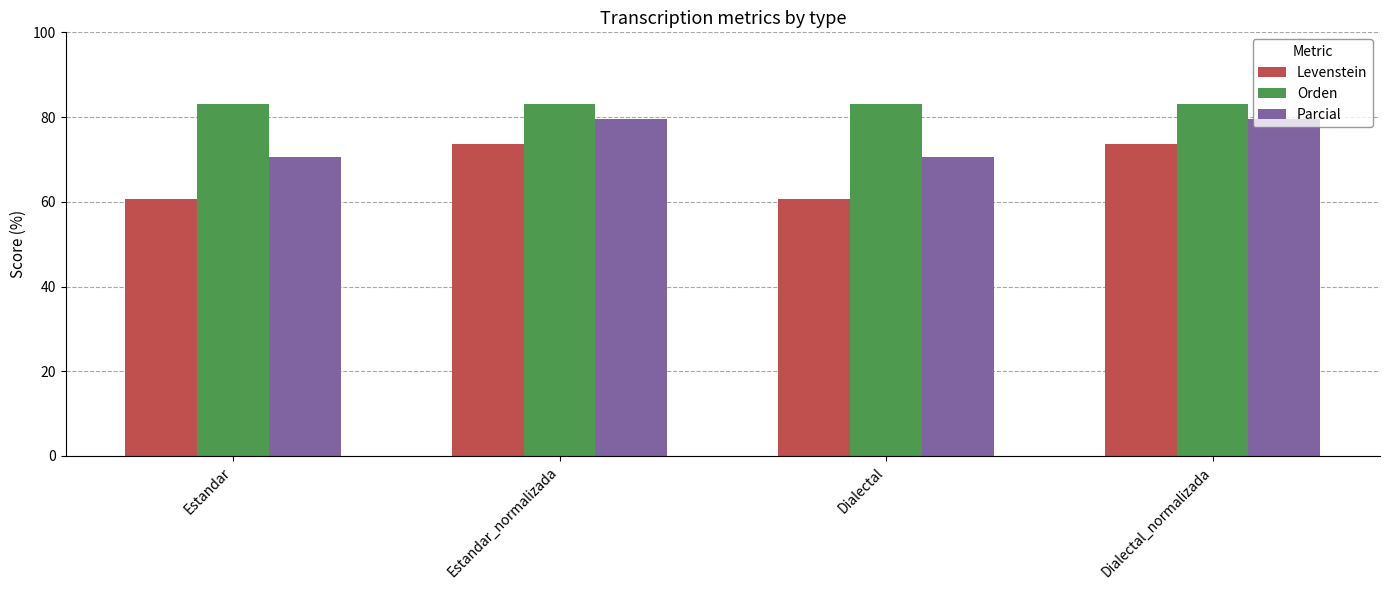

How many groups of bars are there?

4